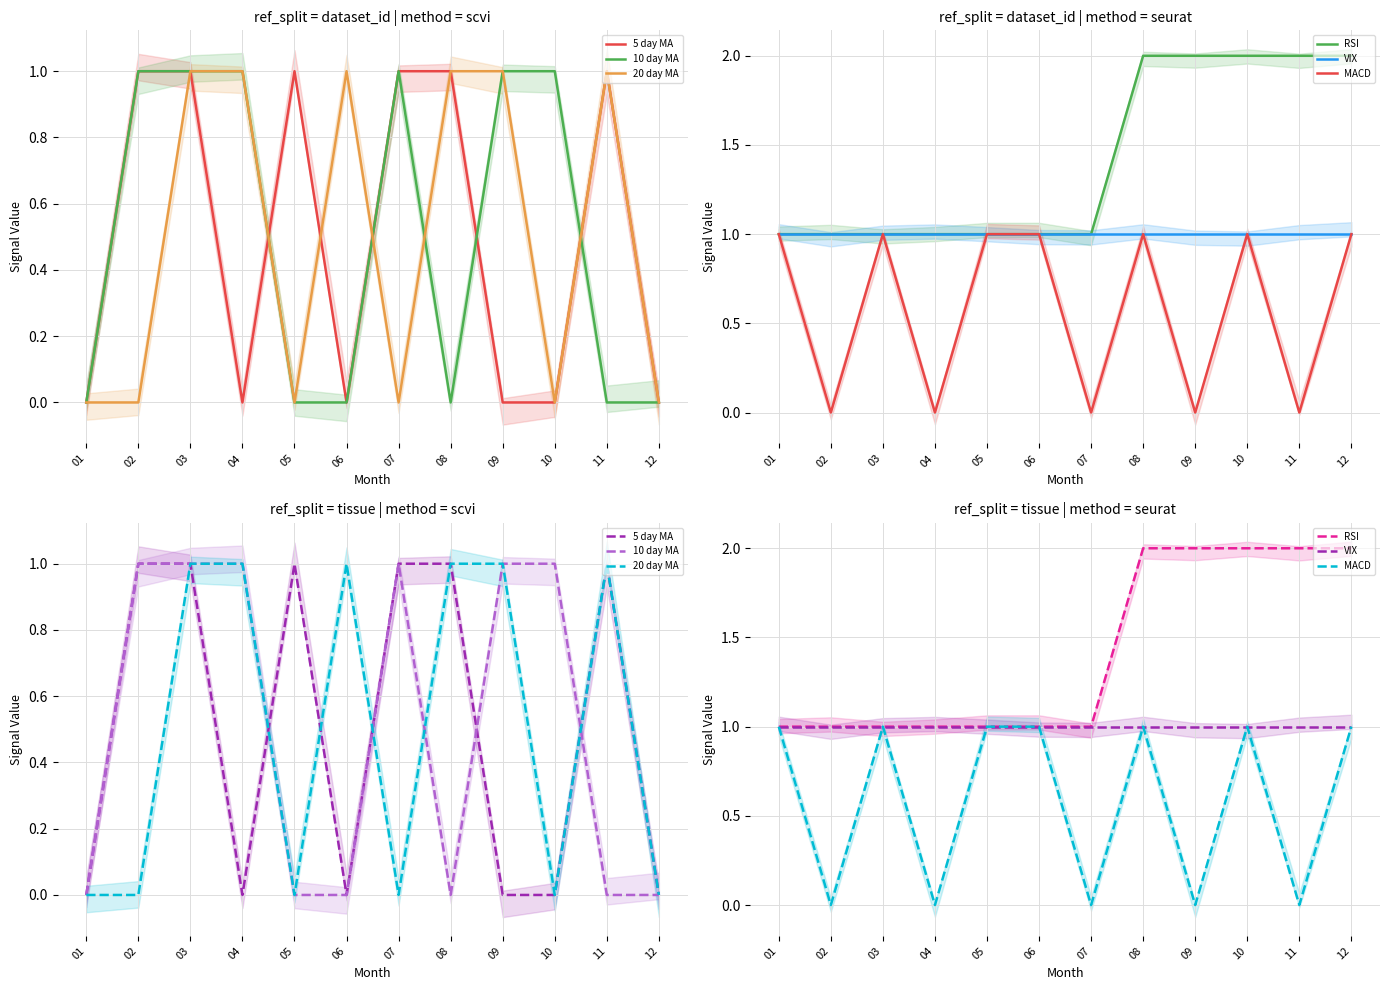

Reading right to left, list all the values displayed in this chart.

5 day MA: 0	1	0	0	1	1	0	1	0	1	1	0
10 day MA: 0	0	1	1	0	1	0	0	1	1	1	0
20 day MA: 0	1	0	1	1	0	1	0	1	1	0	0
RSI: 2	2	2	2	2	1	1	1	1	1	1	1
VIX: 1	1	1	1	1	1	1	1	1	1	1	1
MACD: 1	0	1	0	1	0	1	1	0	1	0	1